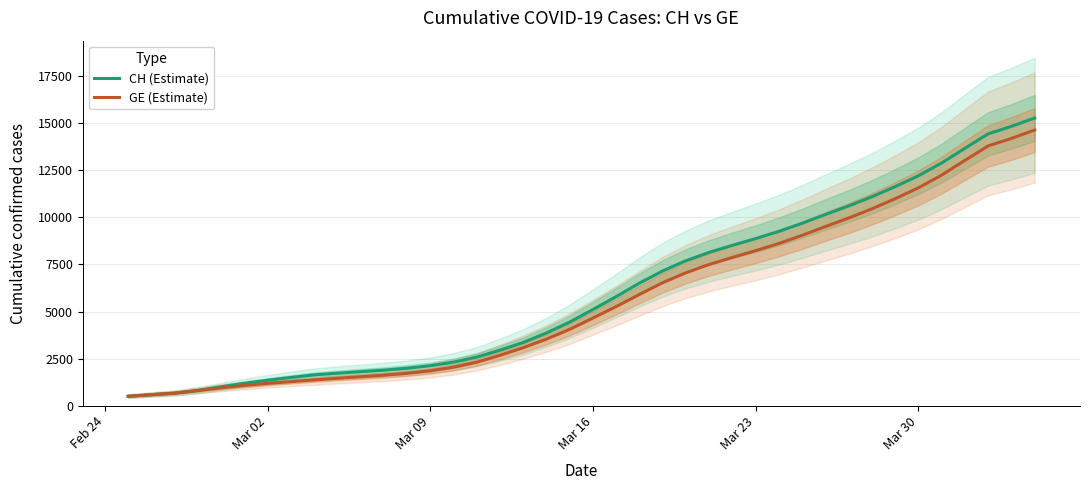

What is the lowest value of the GE (Estimate) series?

494.7